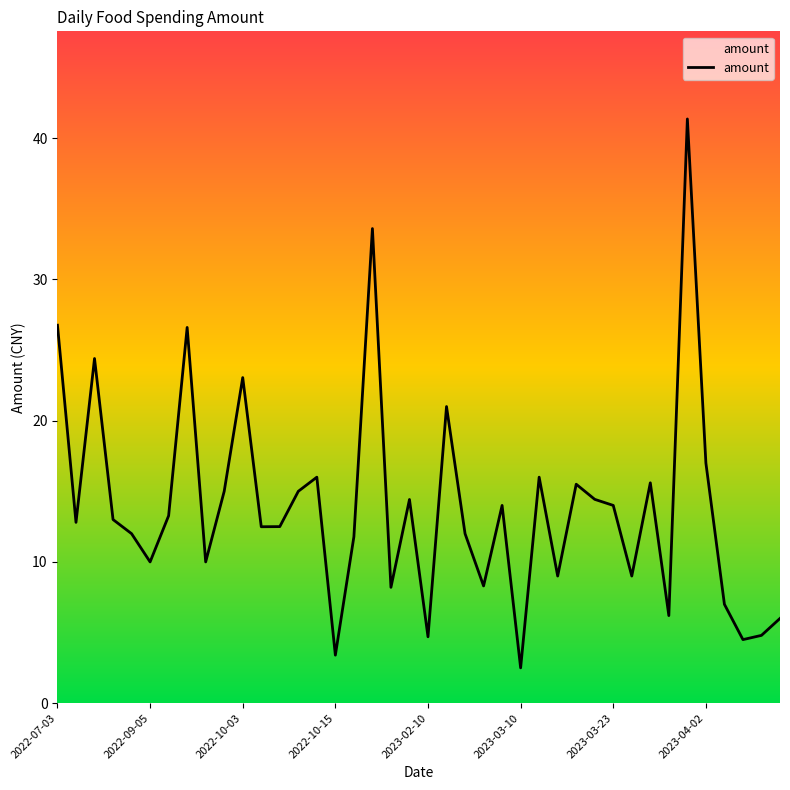

What is the minimum value shown in the chart?

2.5